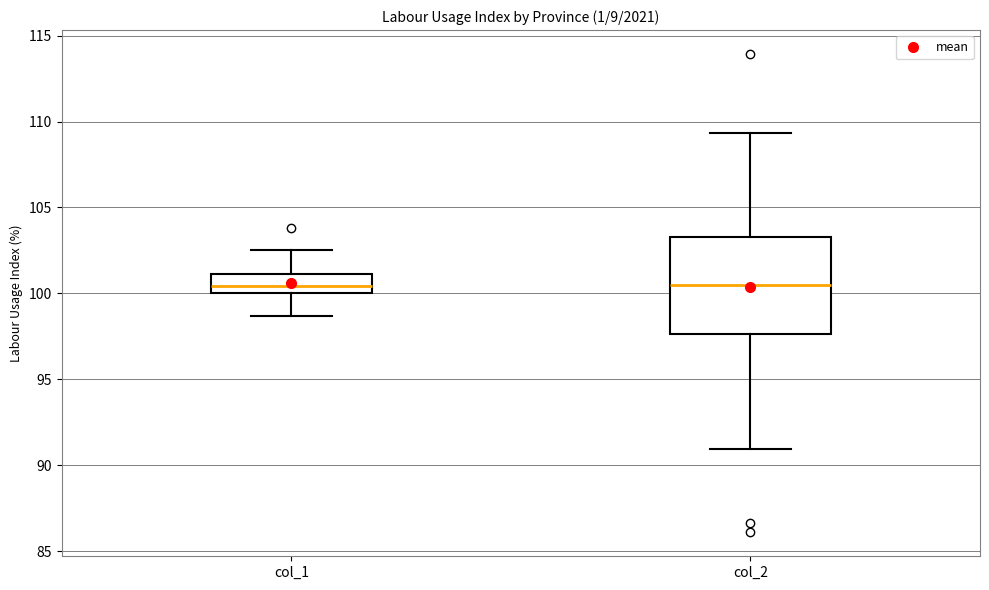

Which box is the tallest, from its lower edge to its upper edge?

col_2